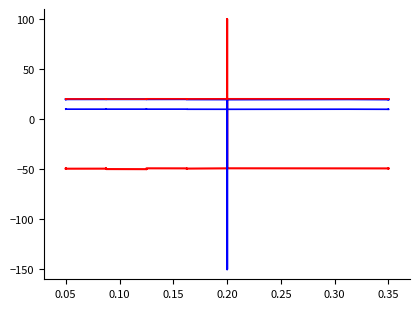

What is the difference between the maximum and minimum values in the longitude (alt) series?

90.0